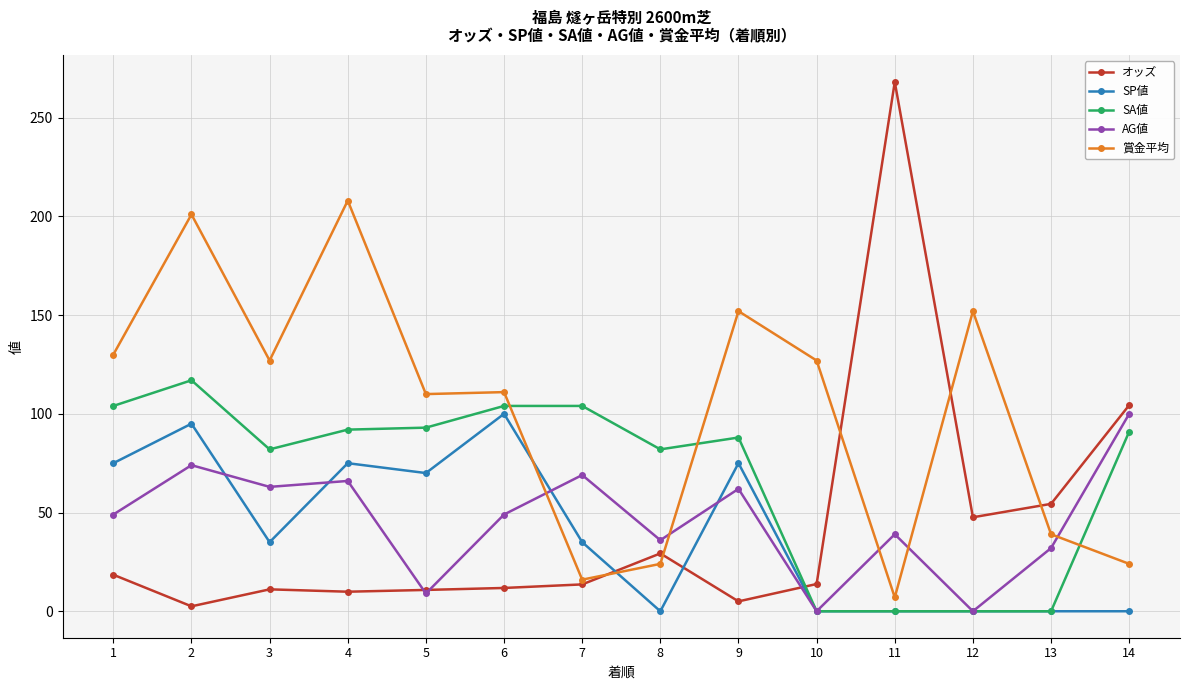

Which series has the largest range (max minus min)?

オッズ